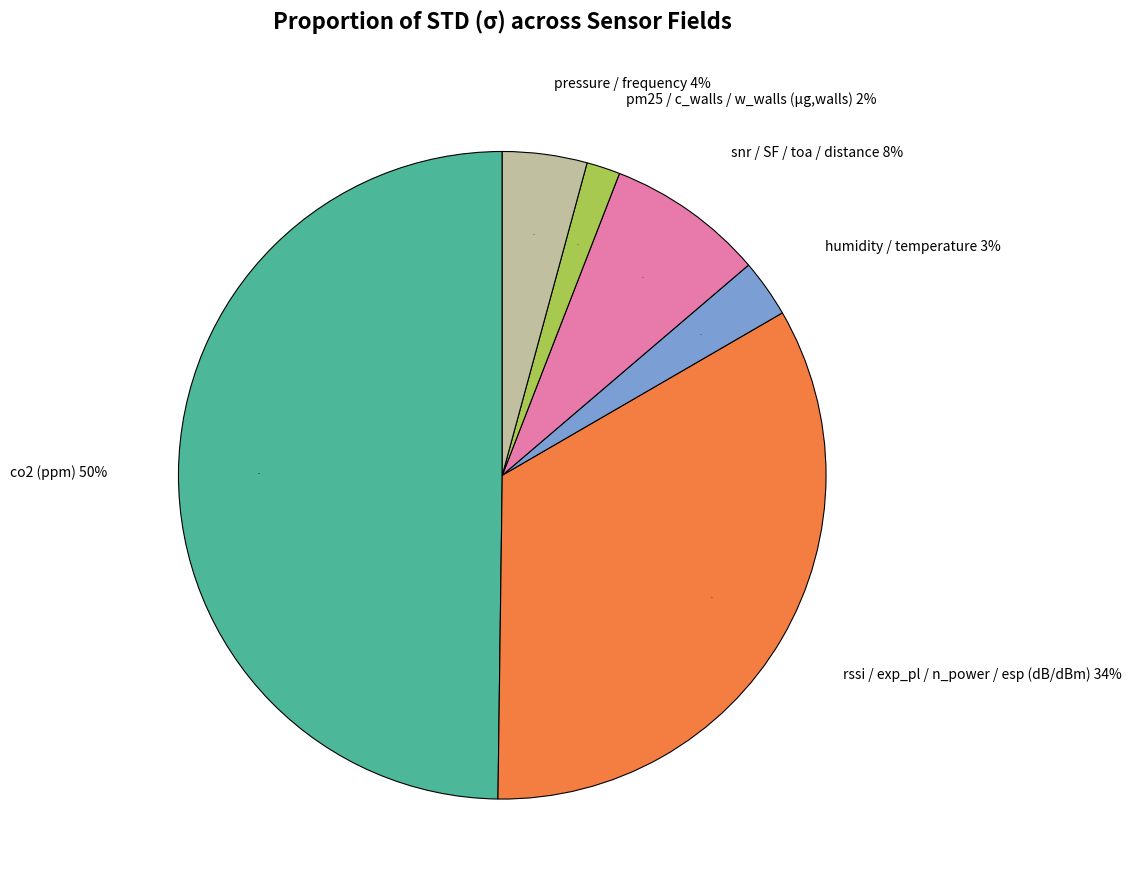

Do frequency (MHz) and esp (dBm) together represent more than half of the pie?

No